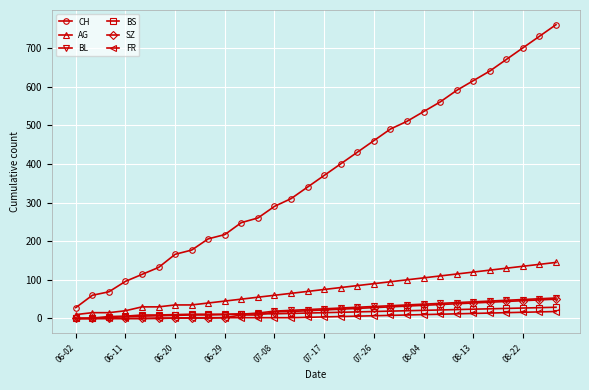

True or false: CH and AG intersect in this chart.

False